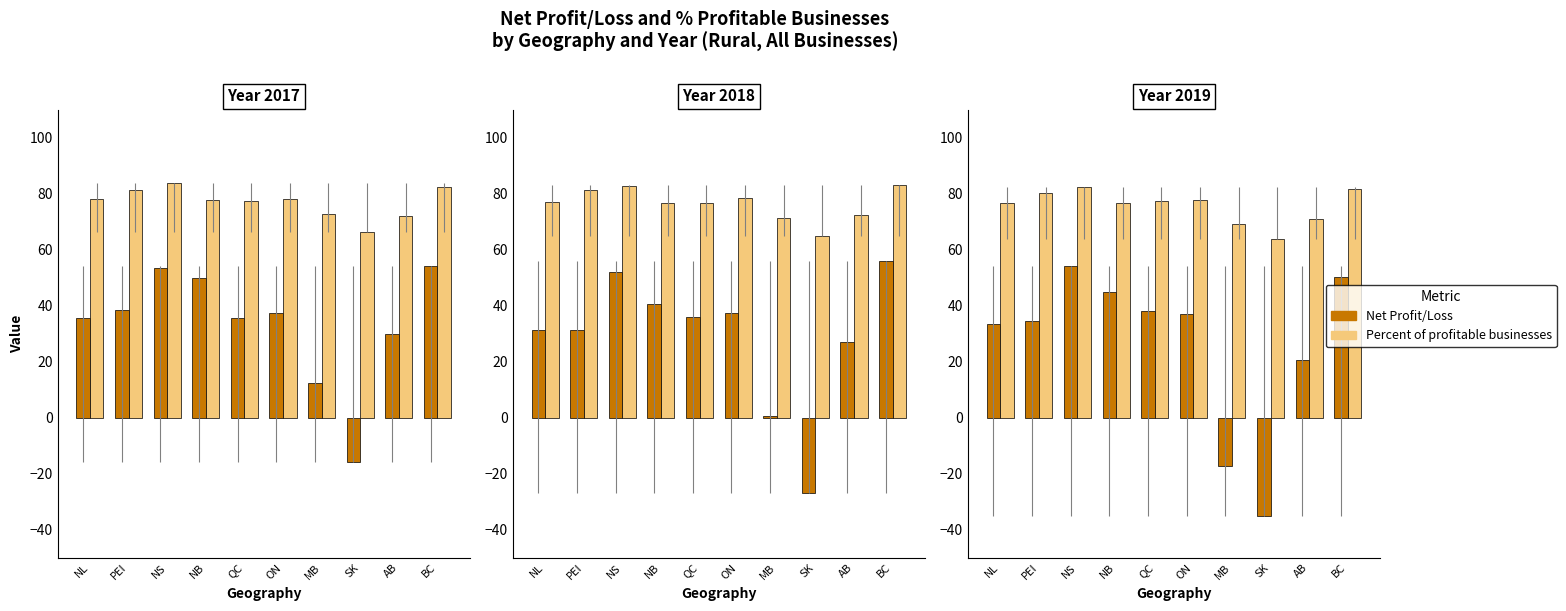

Is it true that Percent of profitable businesses equals 43.2 at BC?

False